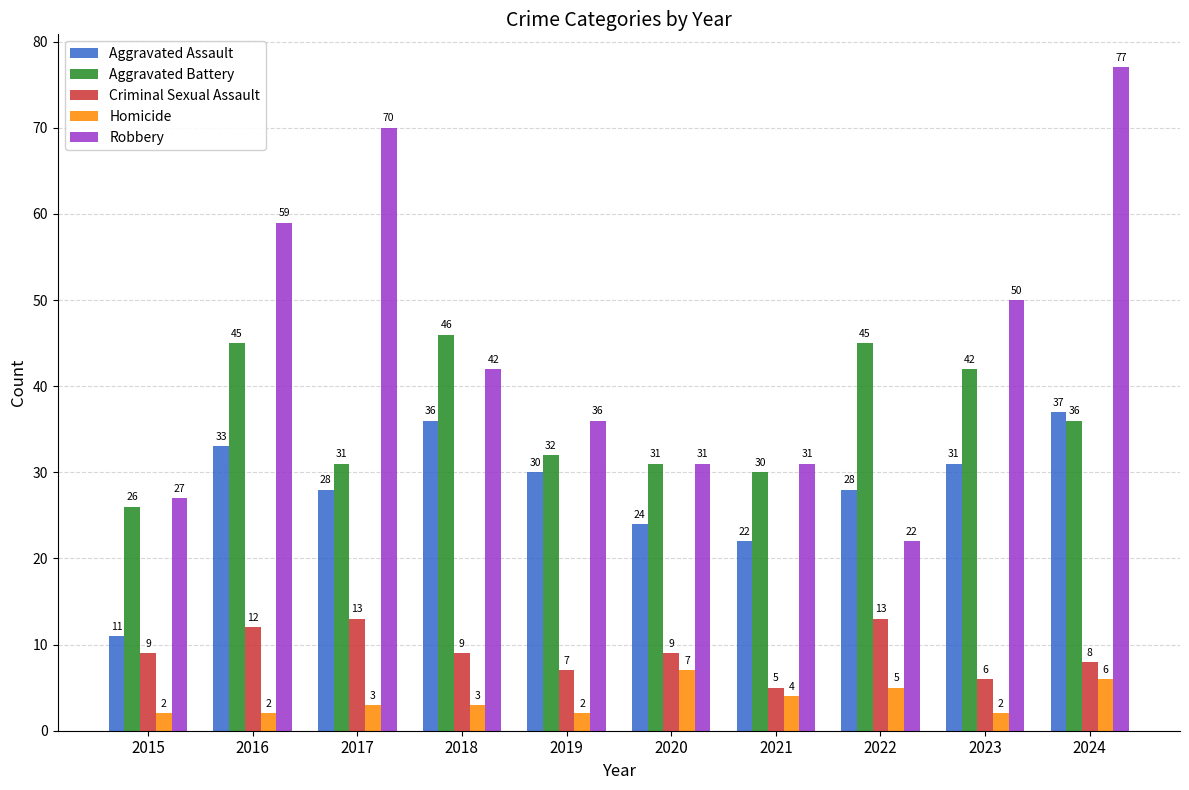

What is the difference between the second highest and minimum values in the Robbery series?

48